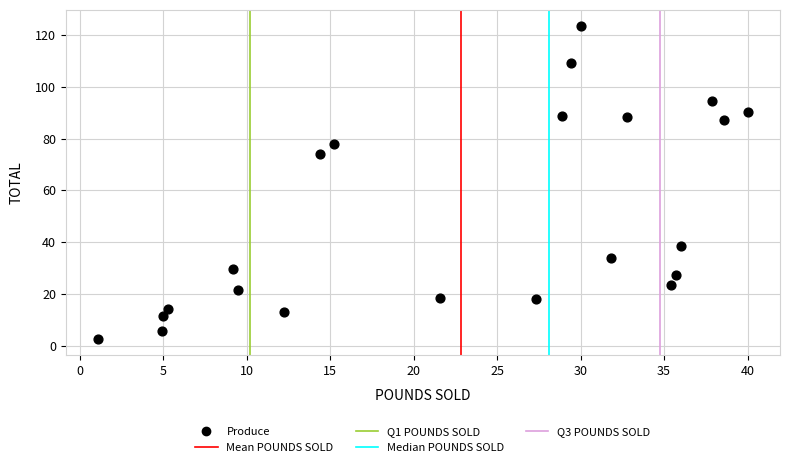

What Y value in the scatter plot is closest to 63?

73.9